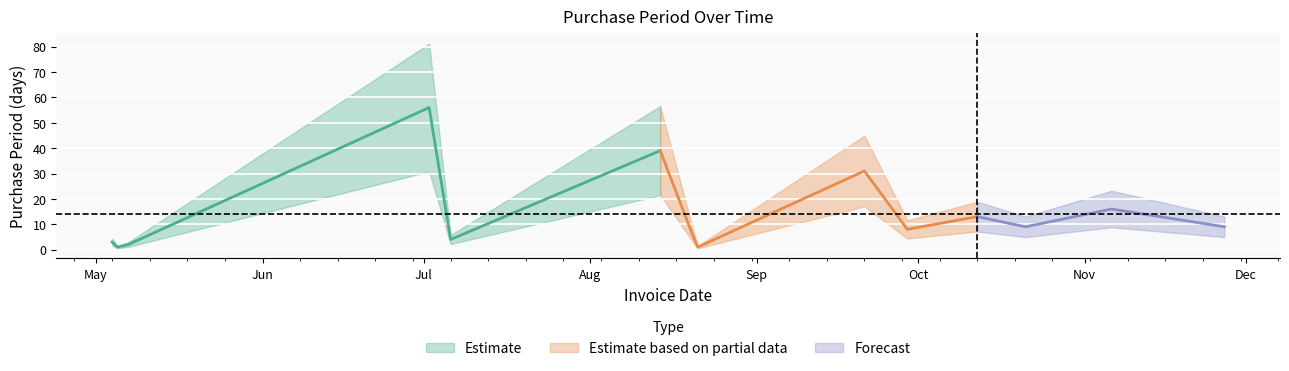

True or false: the data has more than 0 interior local peaks.

True